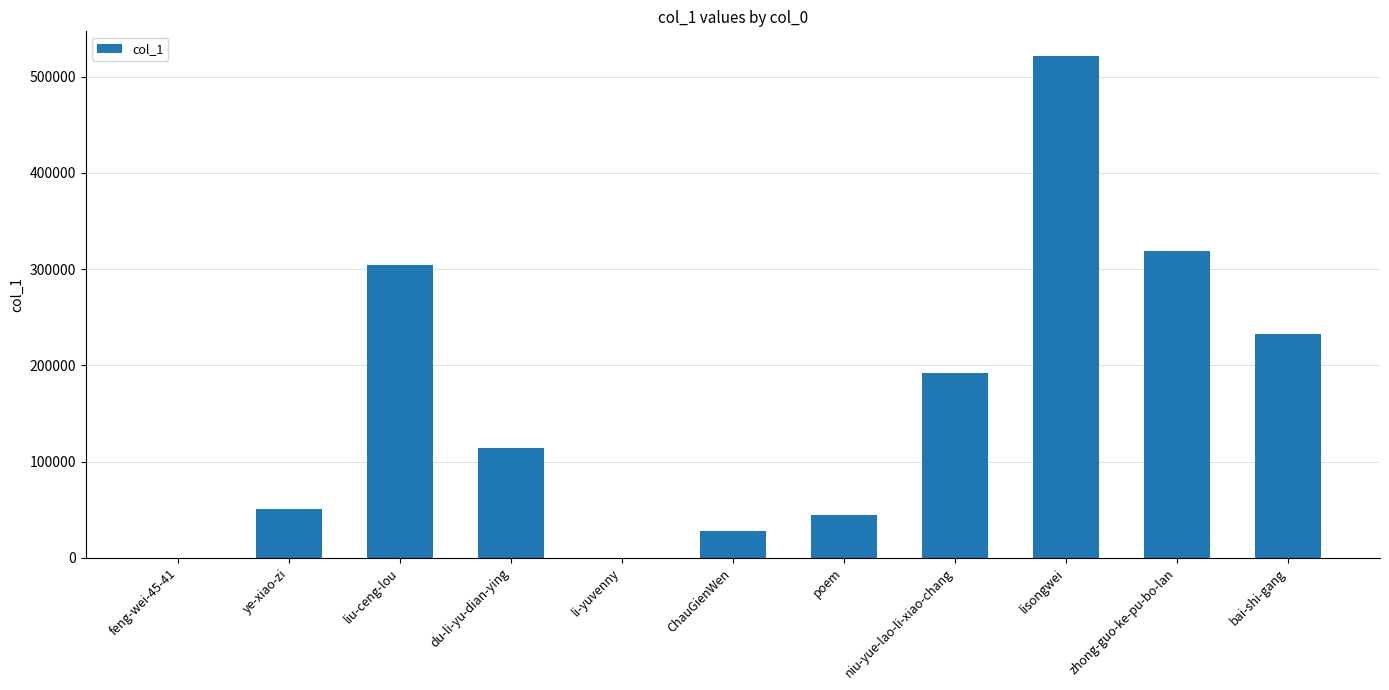

Read the value at ChauGienWen.

27719